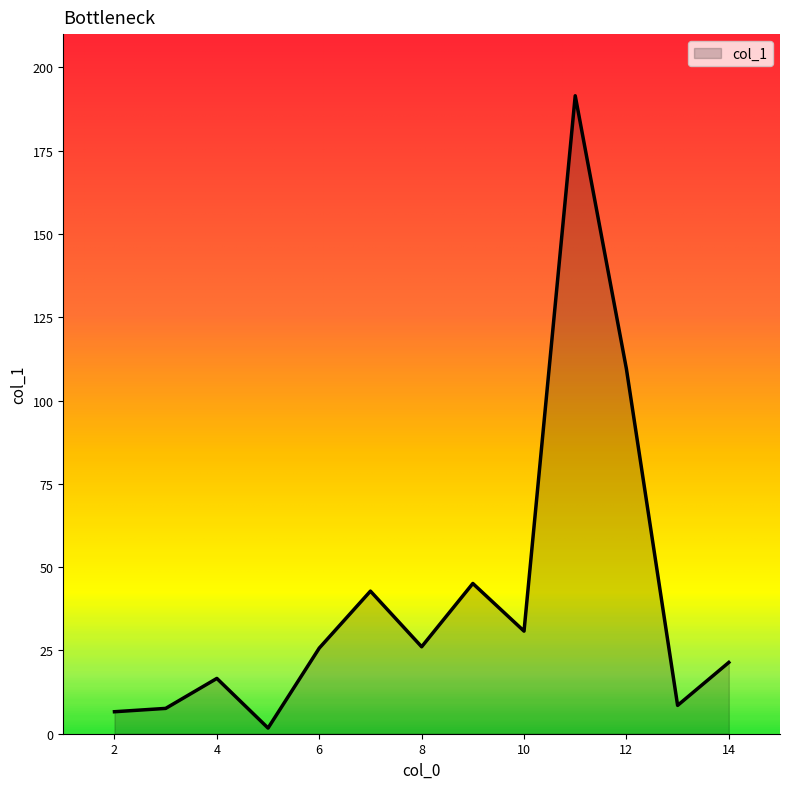

What is the greatest value displayed?

191.5